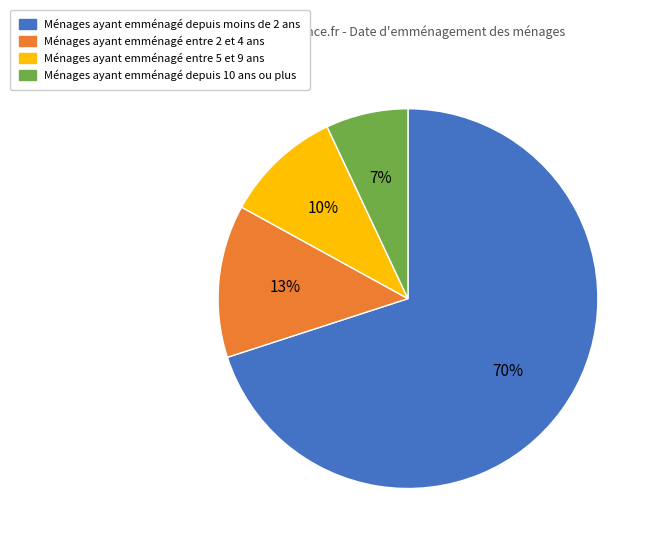

Is there a majority slice in this chart?

Yes